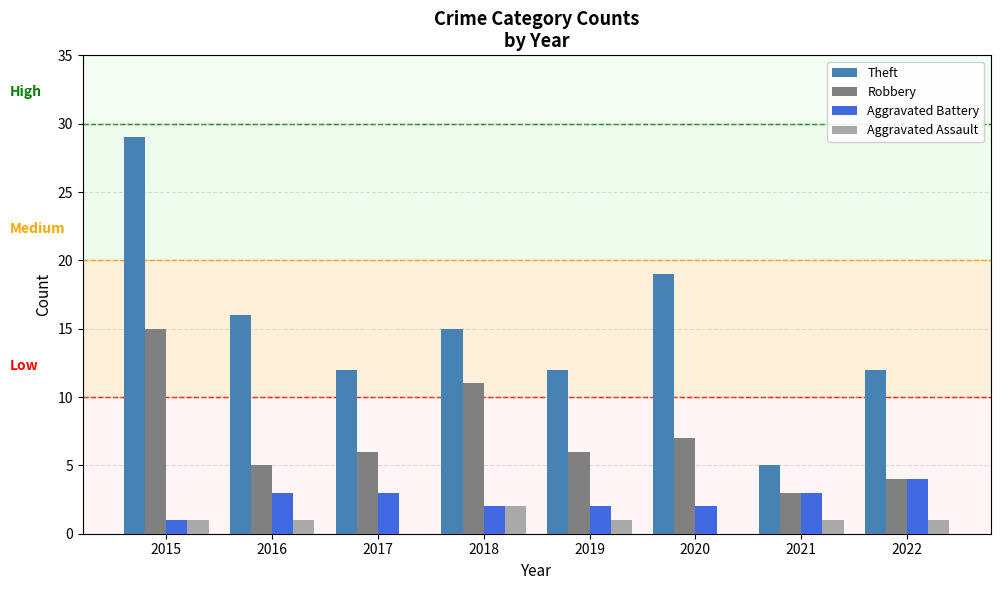

Between 2019 and 2021, which series saw the biggest shift?

Theft